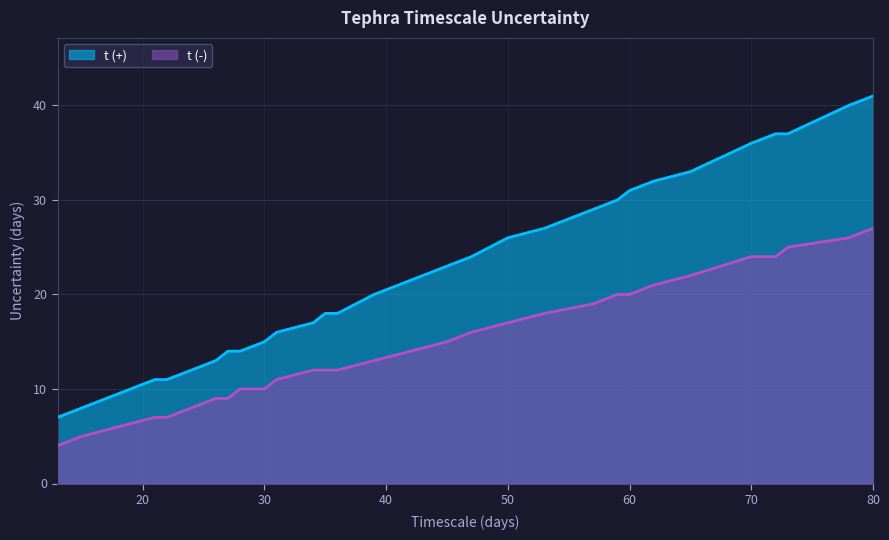

Does the chart have visible grid lines?

Yes